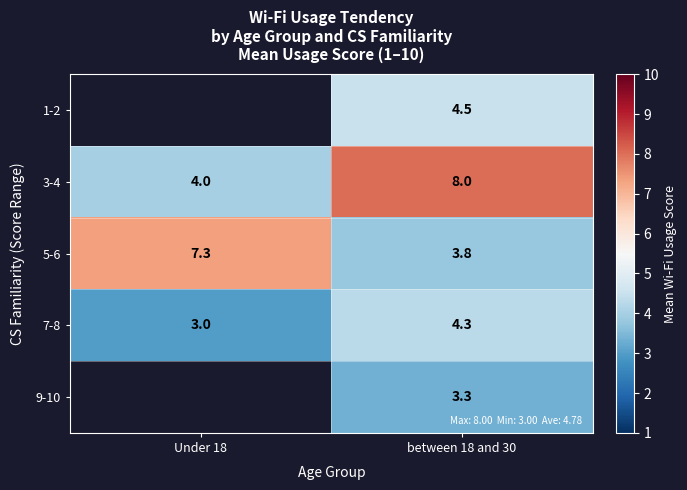

At which label is 3-4 closest to 6?

Under 18